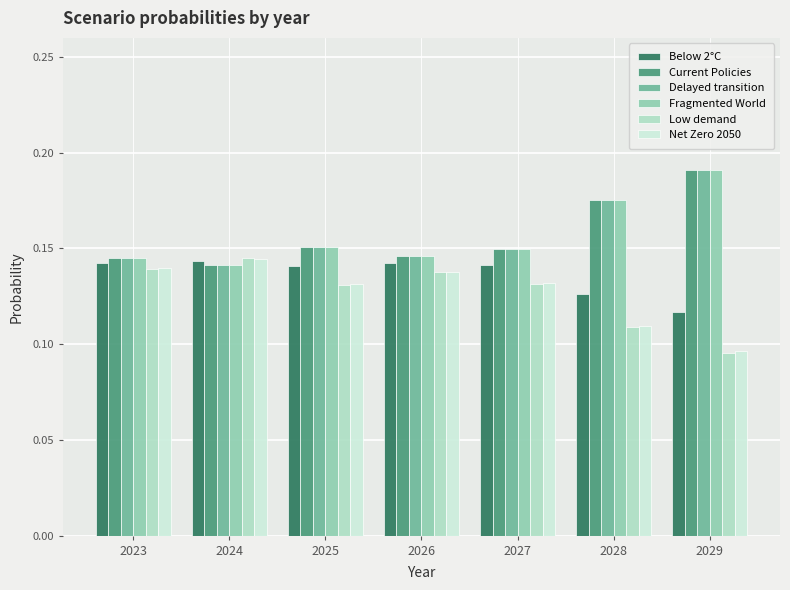

Is it true that Fragmented World equals 0.3 at 2029?

False